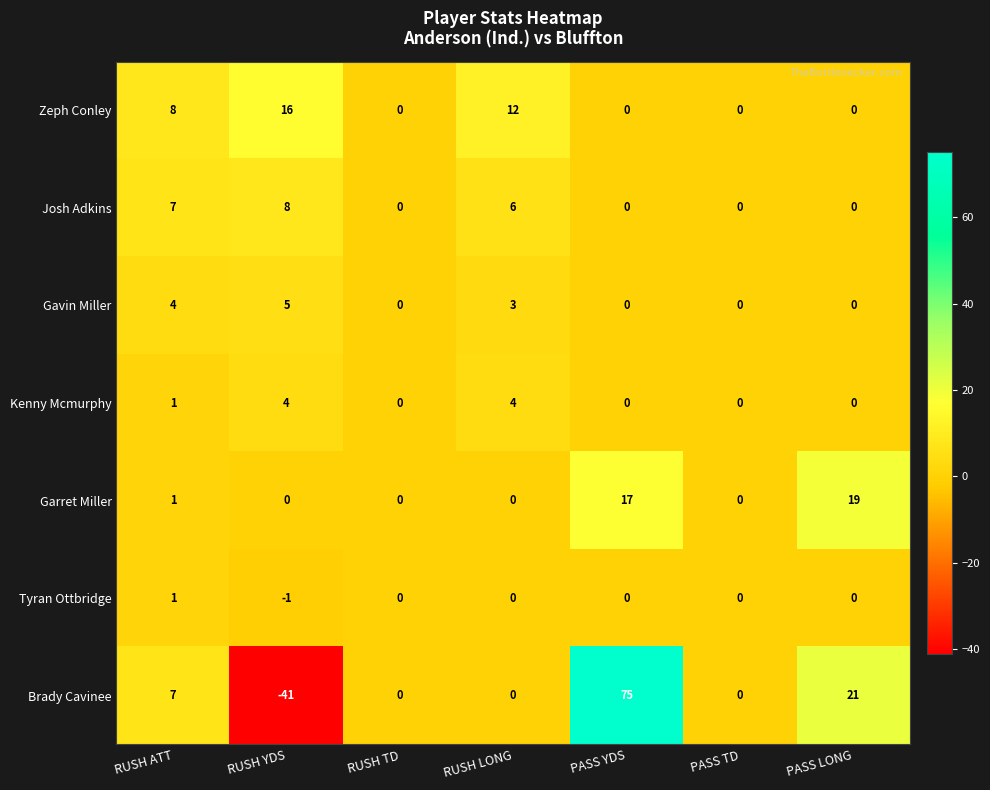

What is the maximum value for Garret Miller?

19